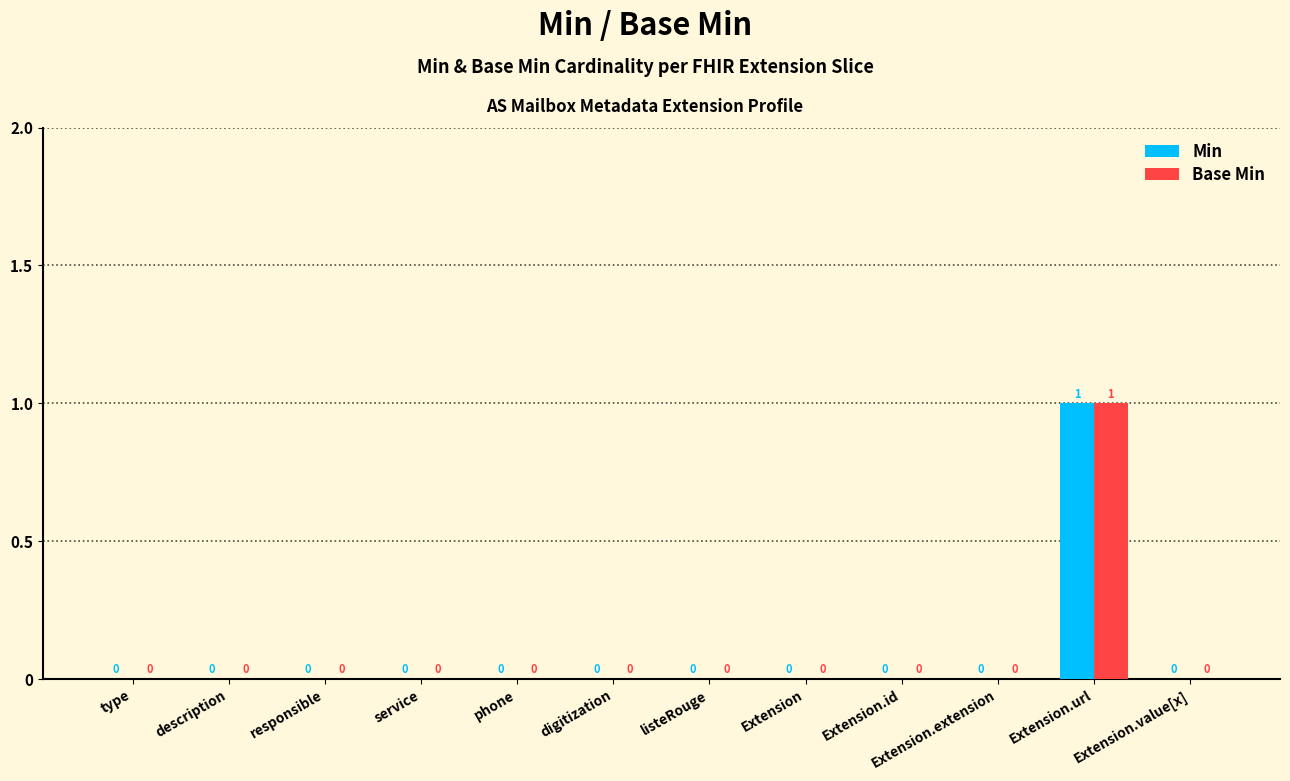

At which label does Base Min reach its peak?

Extension.url